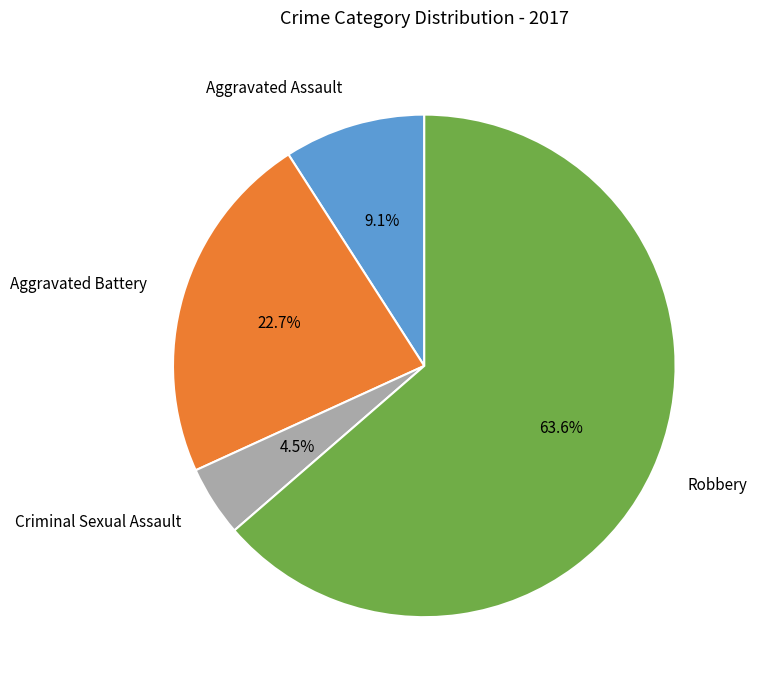

What is the majority slice?

Robbery